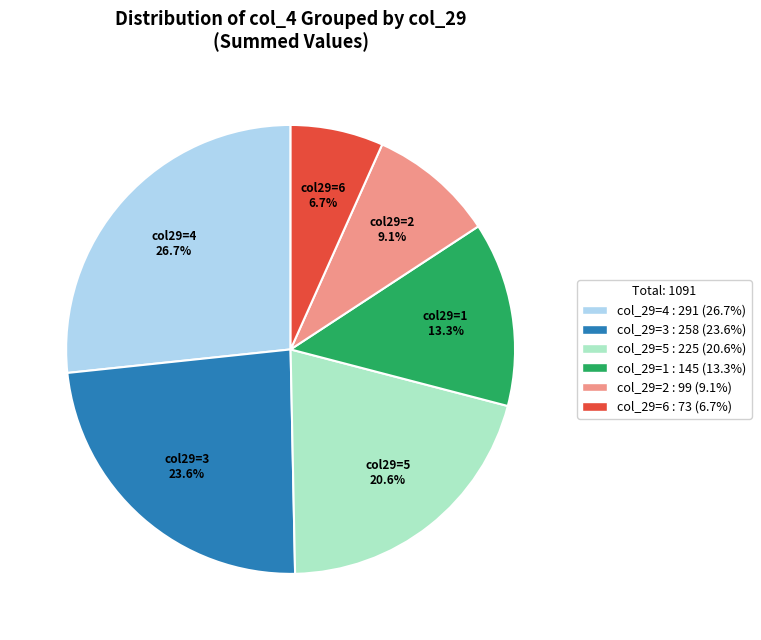

Count the number of slices in the pie.

6